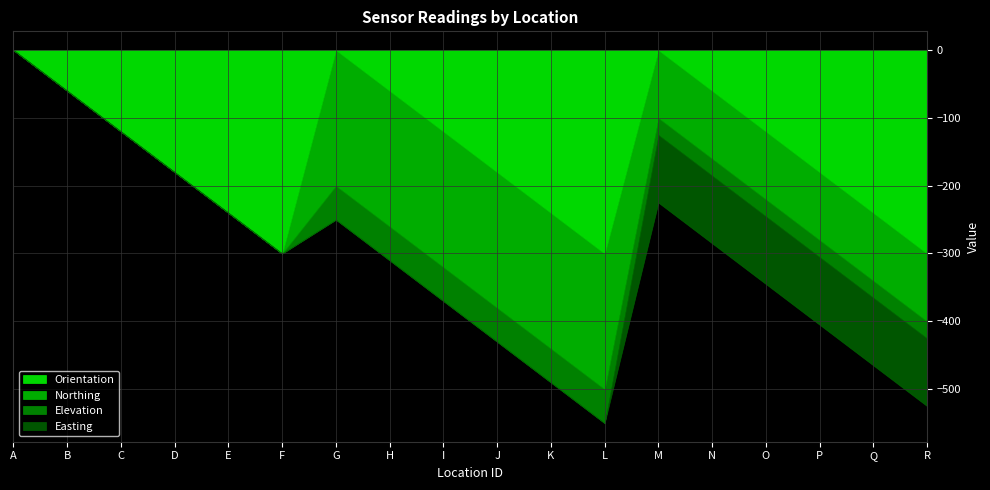

Count the Orientation values in the range 60 to 240.

12